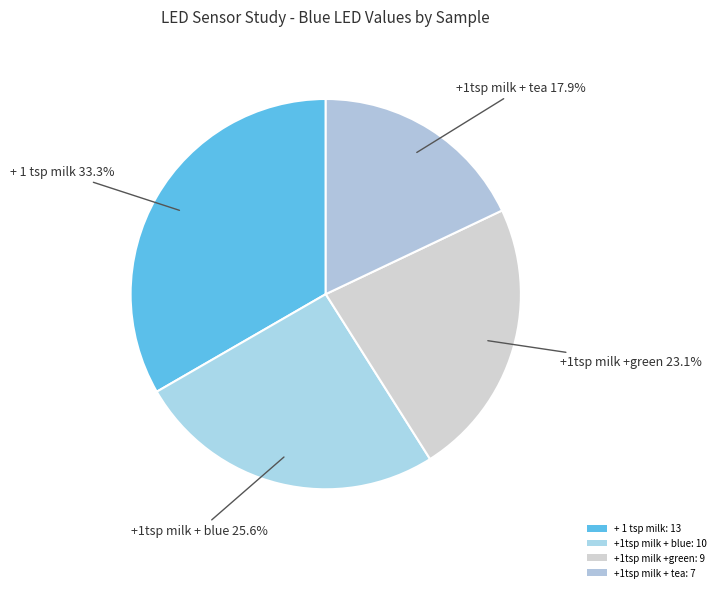

Does + 1 tsp milk account for over 50% of the chart?

No